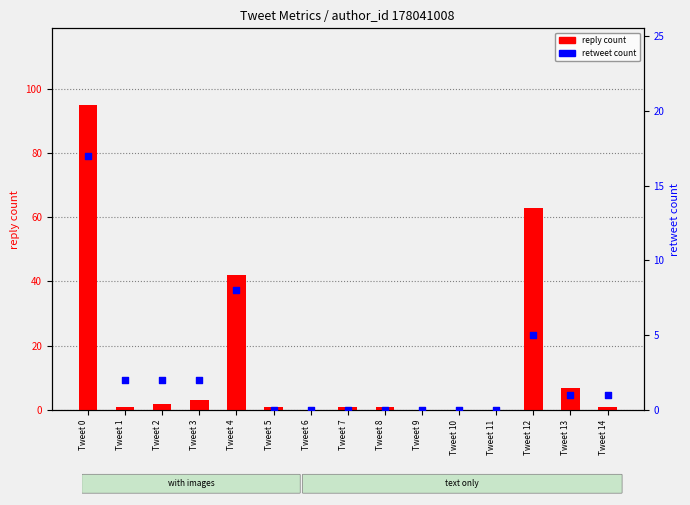

Which series contains the highest Y value?

reply count